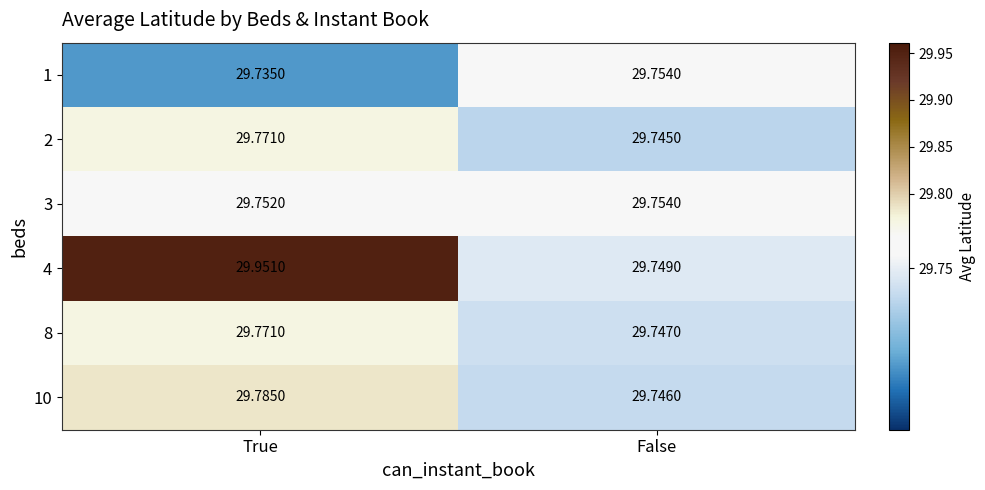

Is the value of 1 at False greater than the value of 3 at True?

Yes